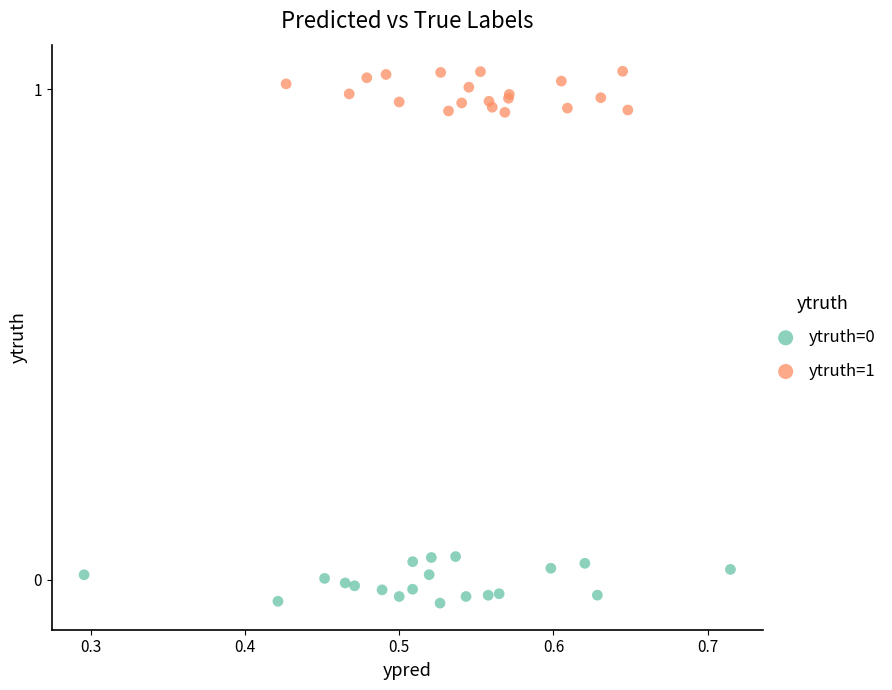

Which series reaches the maximum Y coordinate?

ytruth=1